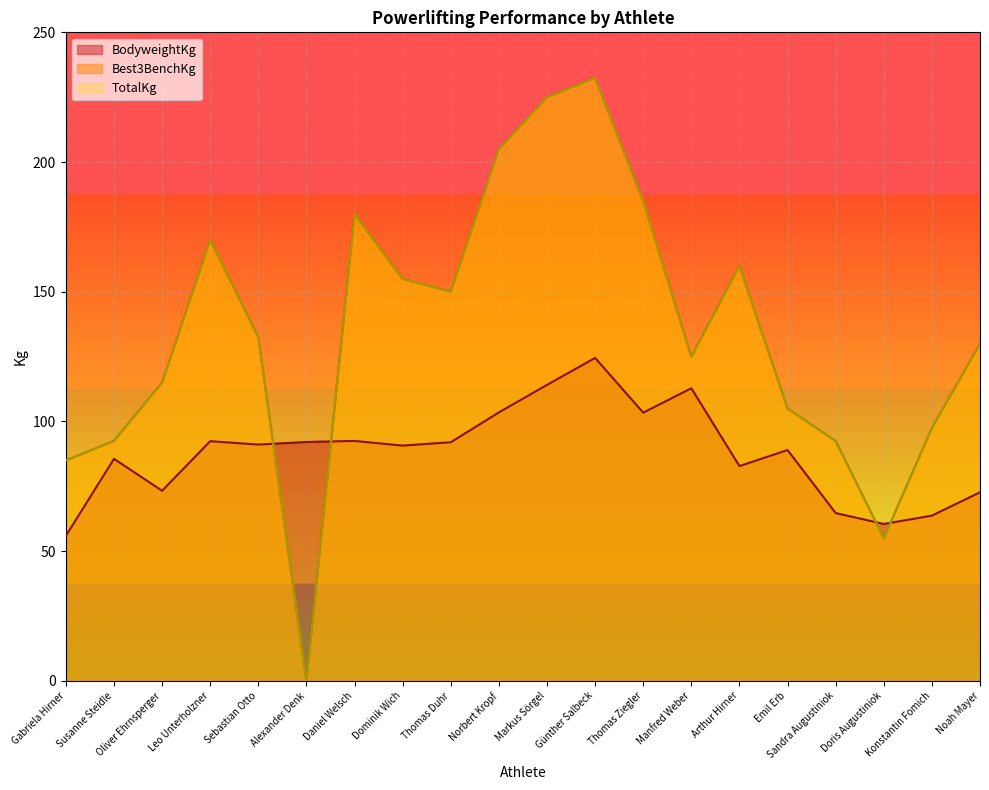

Which category has the lowest value in the TotalKg series?

Alexander Denk